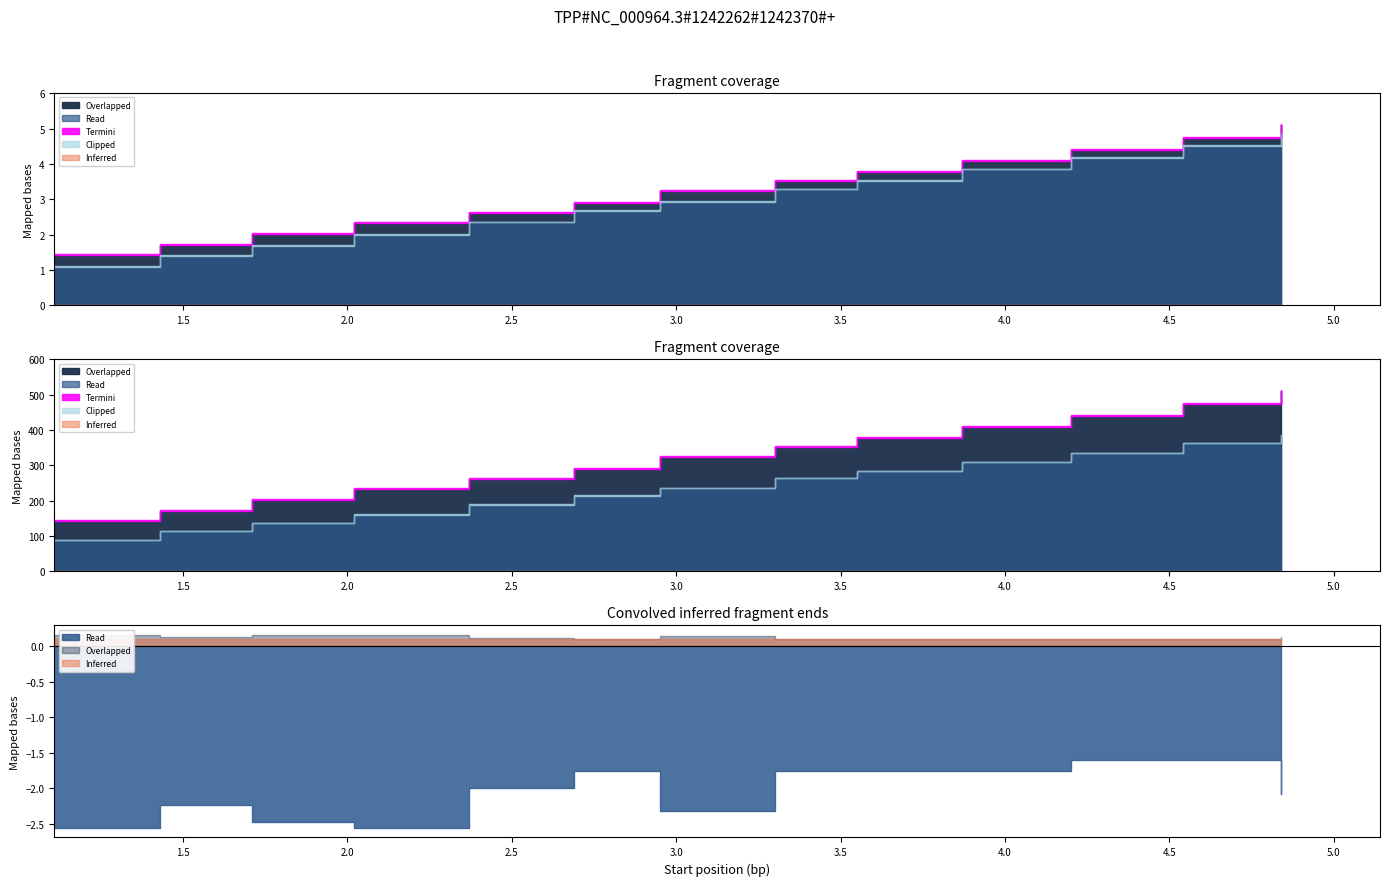

What is the spread (max minus min) of values at 2?

0.3